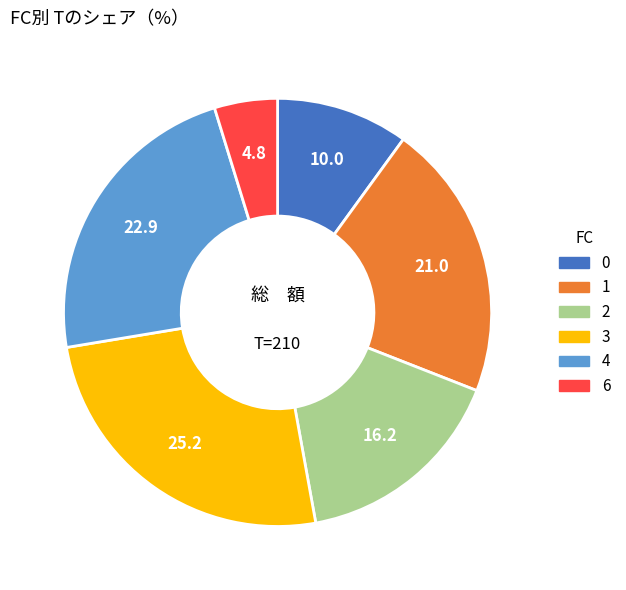

Which category has the biggest portion of the pie?

3